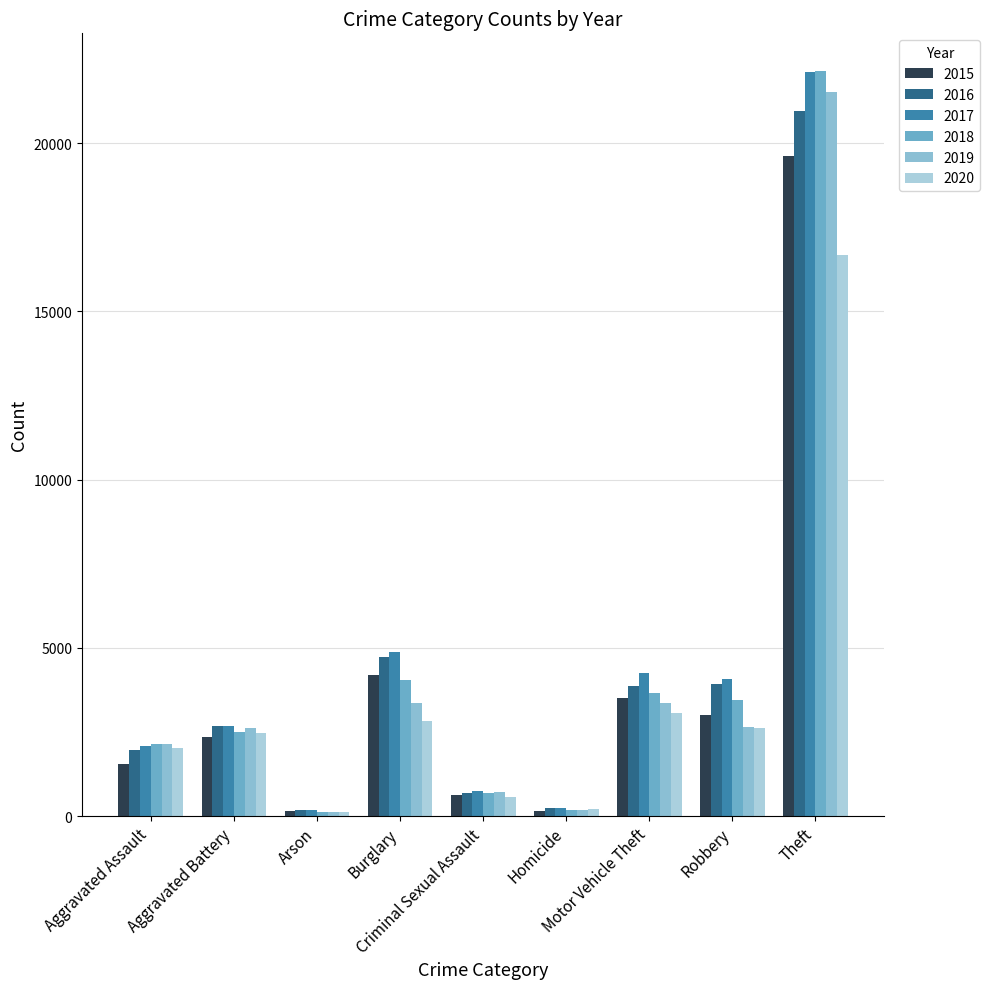

Are the bars horizontal?

No